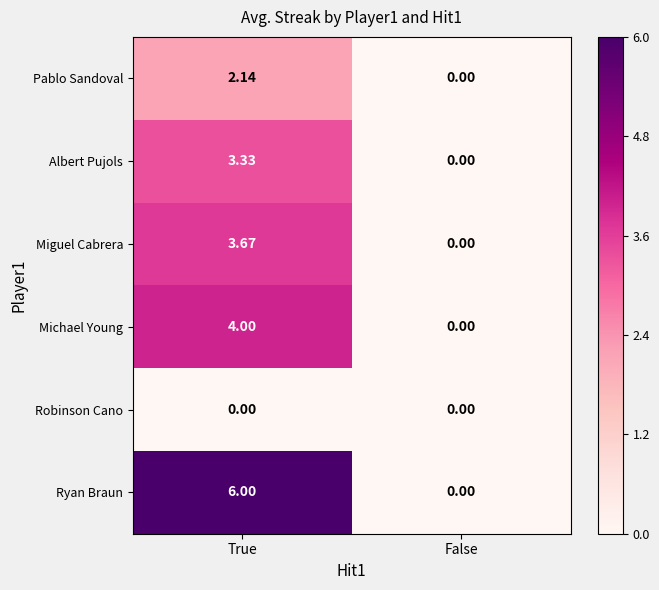

What is the difference between the highest and lowest values at True?

6.0